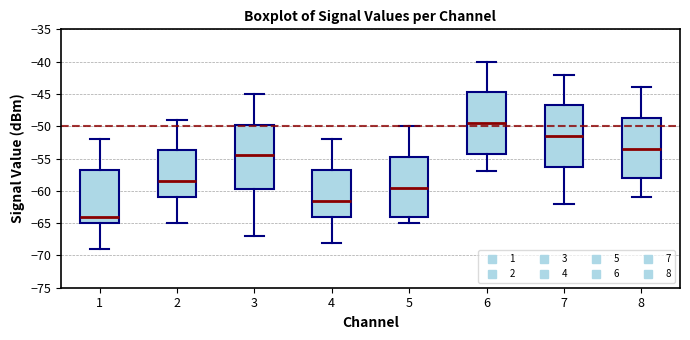

Where is the upper edge of the box at x = 8 on the y-axis? The values are not printed on the chart, so give them approximately, as read against the axis.

-48.5